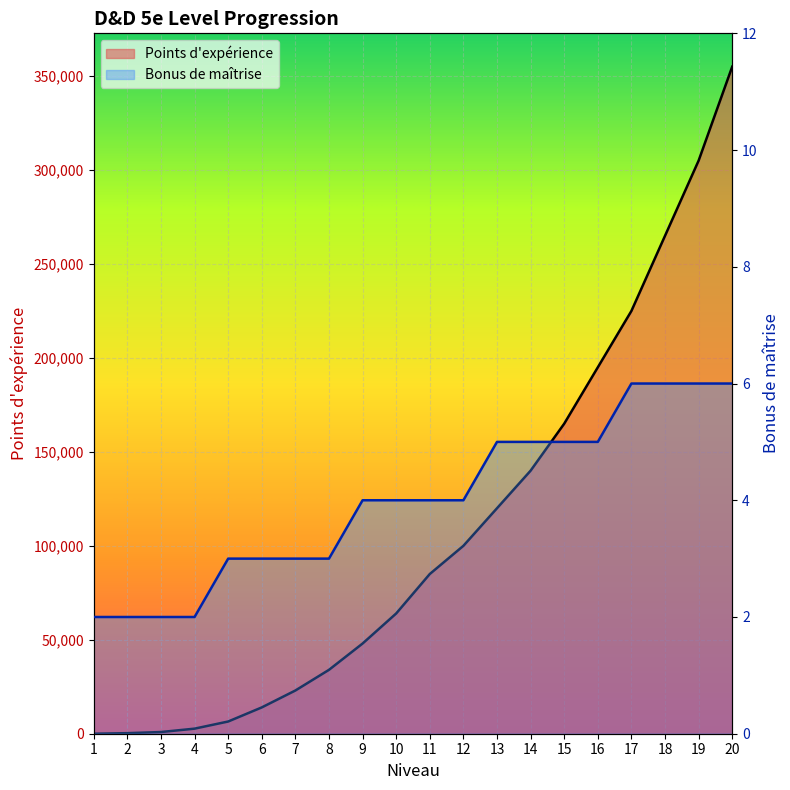

What is the total value across all series at 6?

14003